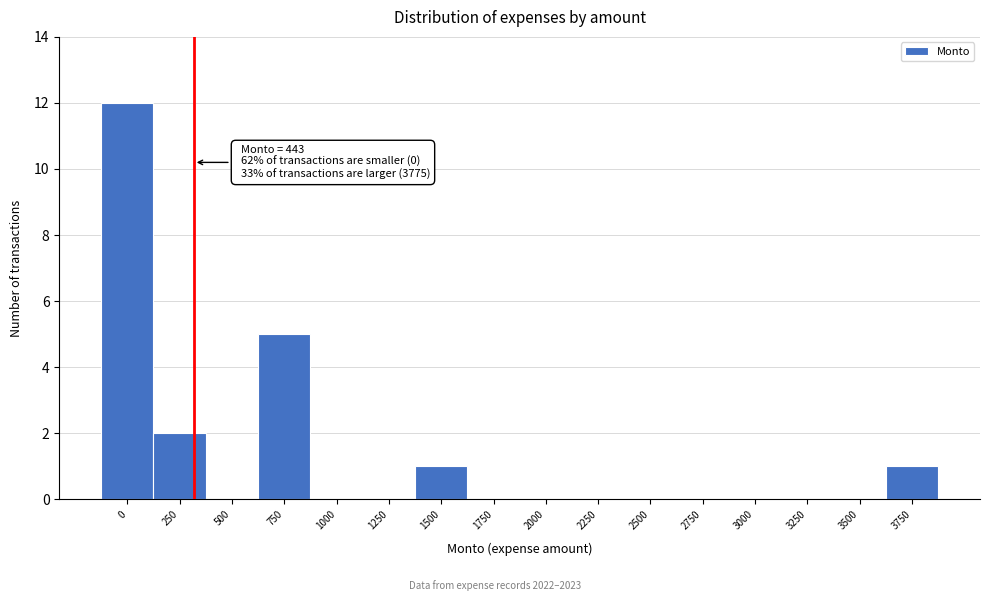

Reading left to right, what are all the values shown in this chart?

0=12	250=2	500=0	750=5	1000=0	1250=0	1500=1	1750=0	2000=0	2250=0	2500=0	2750=0	3000=0	3250=0	3500=0	3750=1